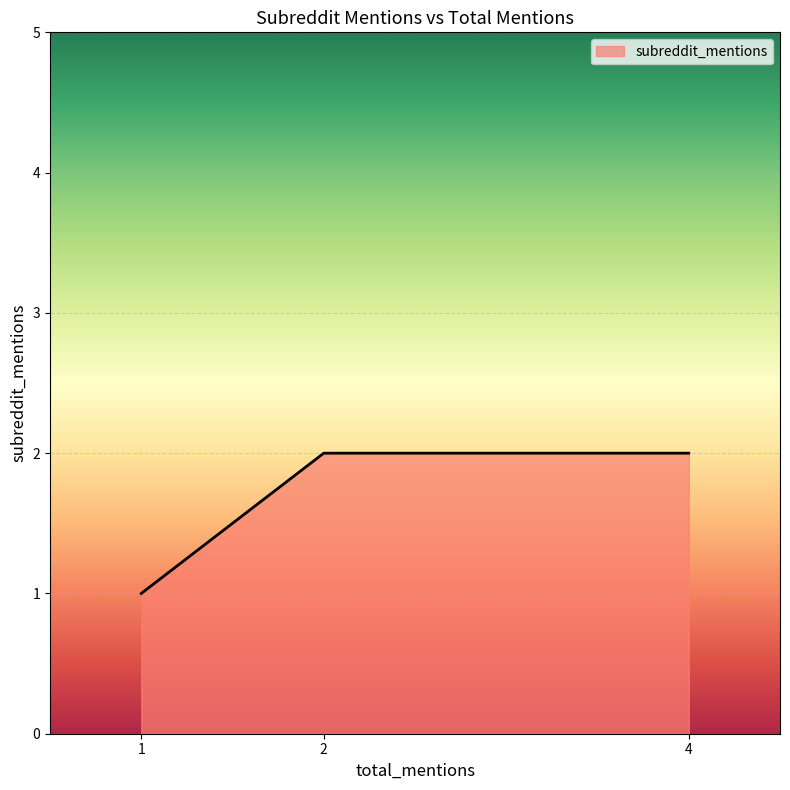

What is the sum of all values?

5